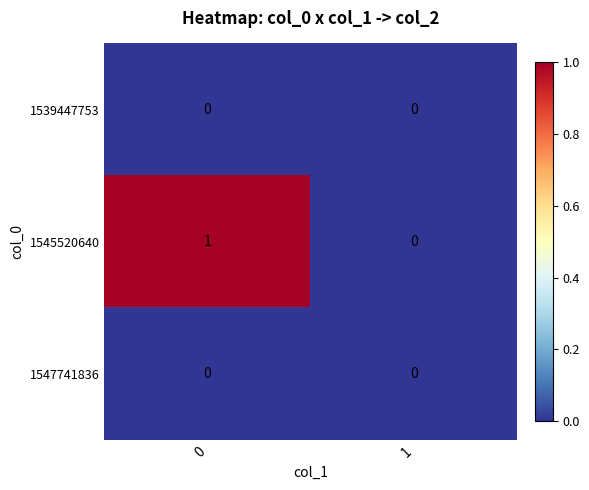

Rank the categories by 1545520640 value from highest to lowest.

0, 1